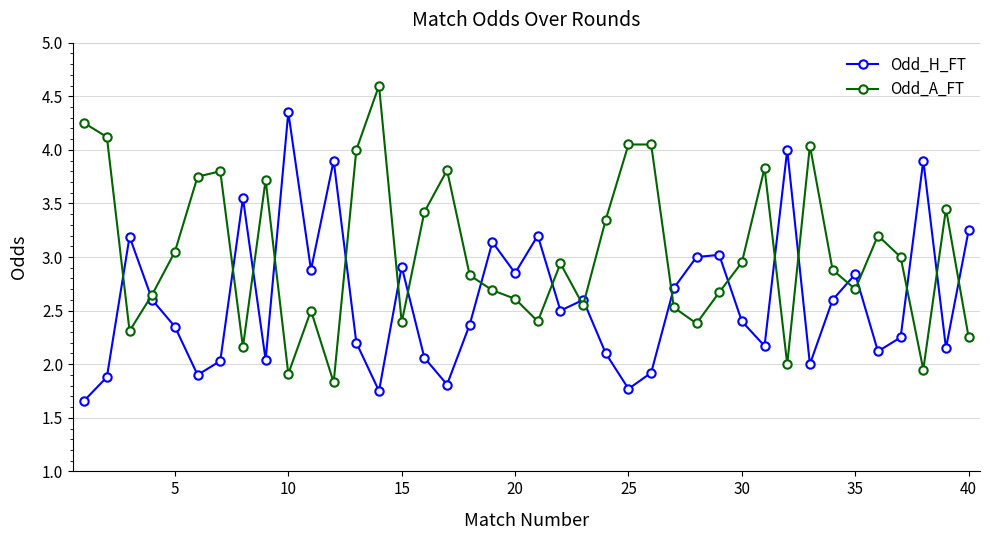

What is the maximum value shown in the chart?

4.6